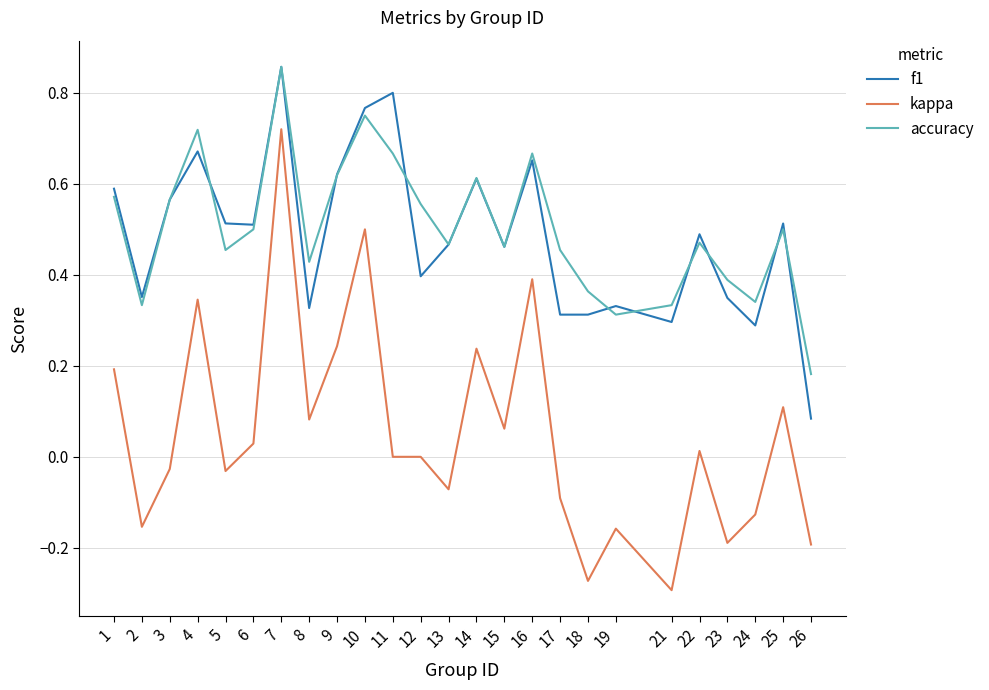

Which series has the widest spread of values?

kappa